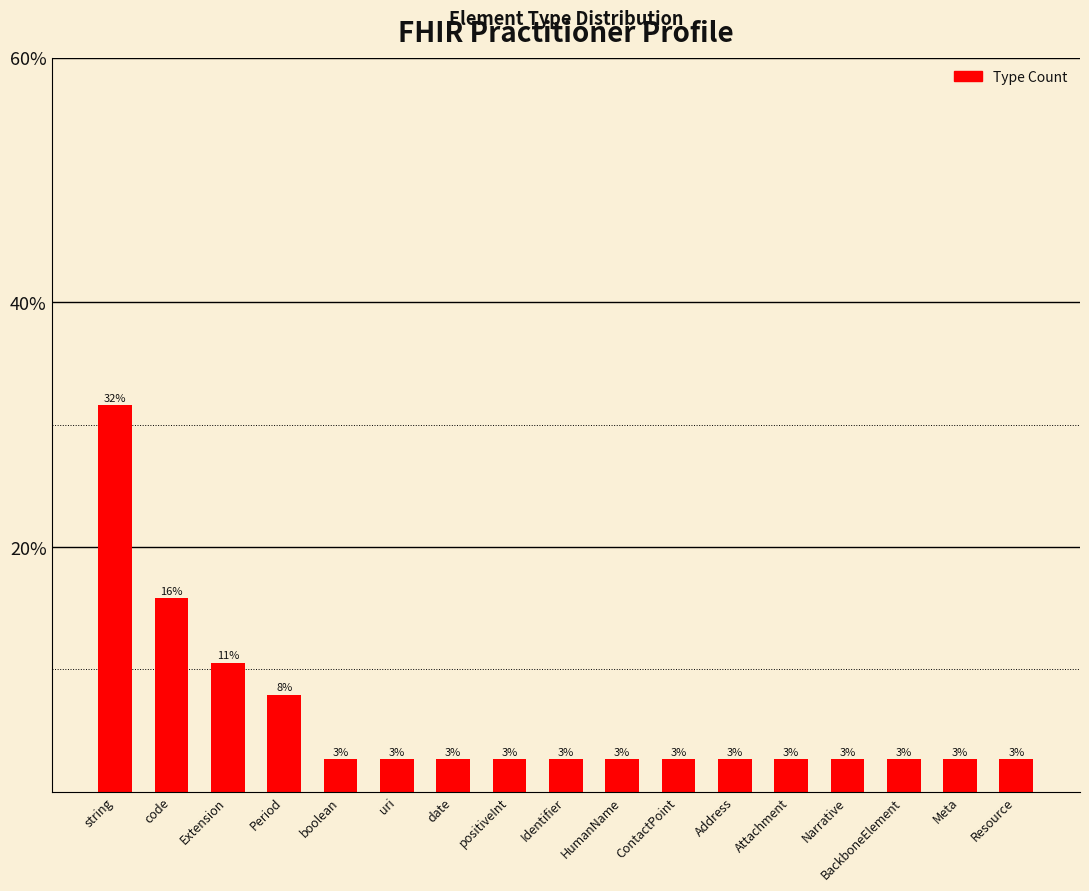

Does the chart contain any negative values?

No